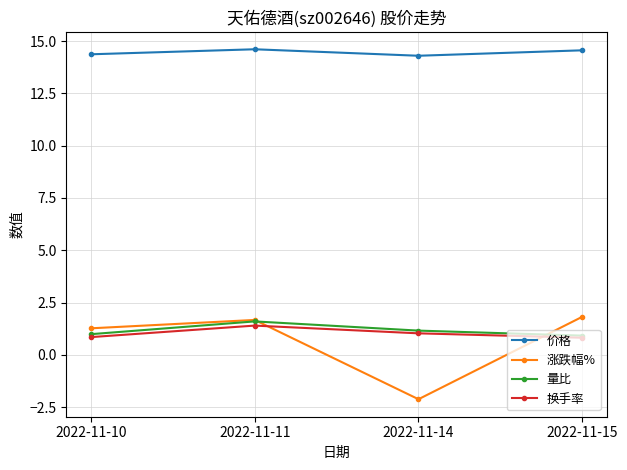

What is the total value across all series at 2022-11-11?

19.3